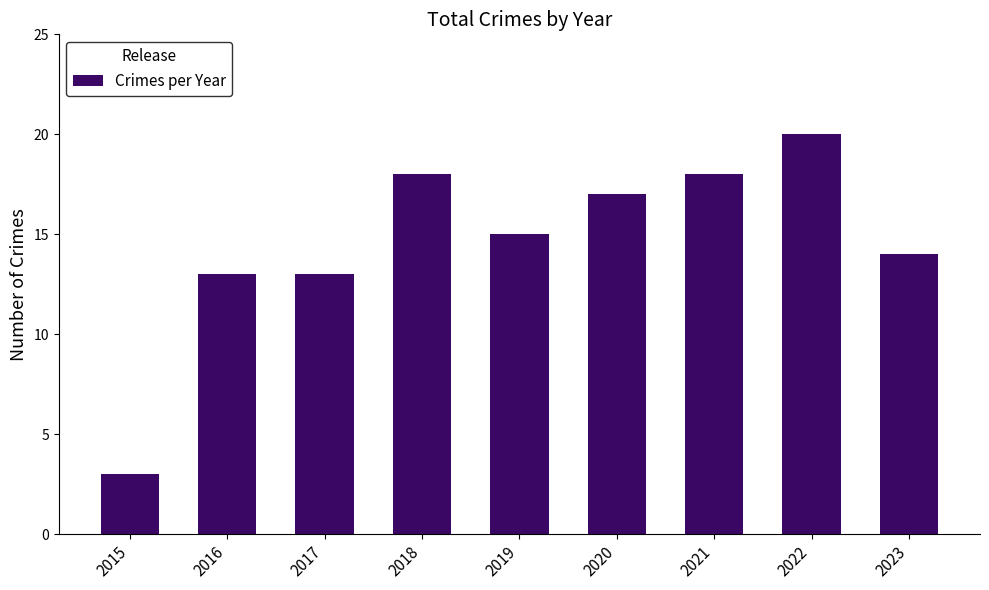

Which label corresponds to the largest value in the chart?

2022